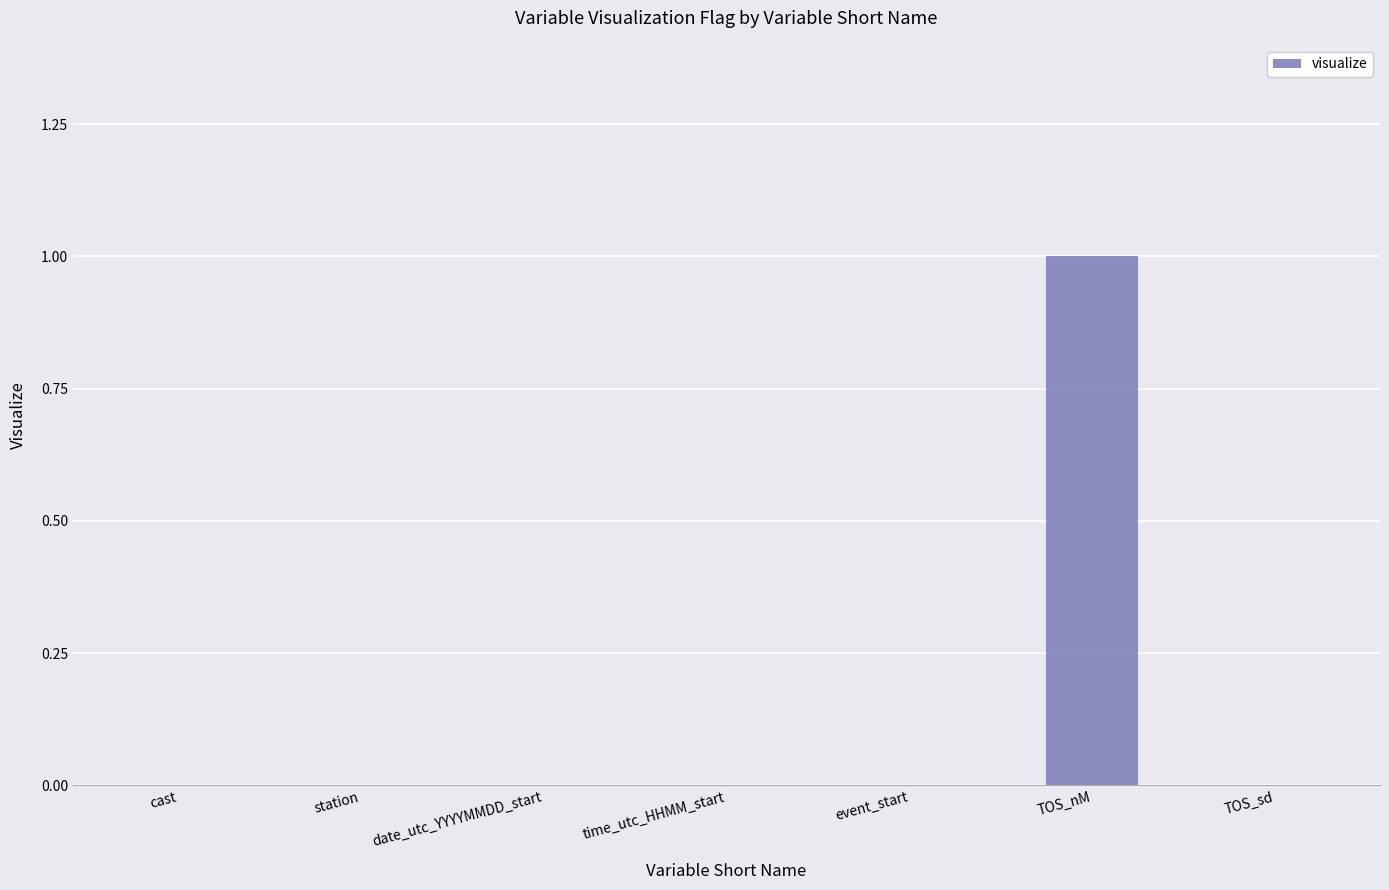

Which category has the highest value across all series?

TOS_nM